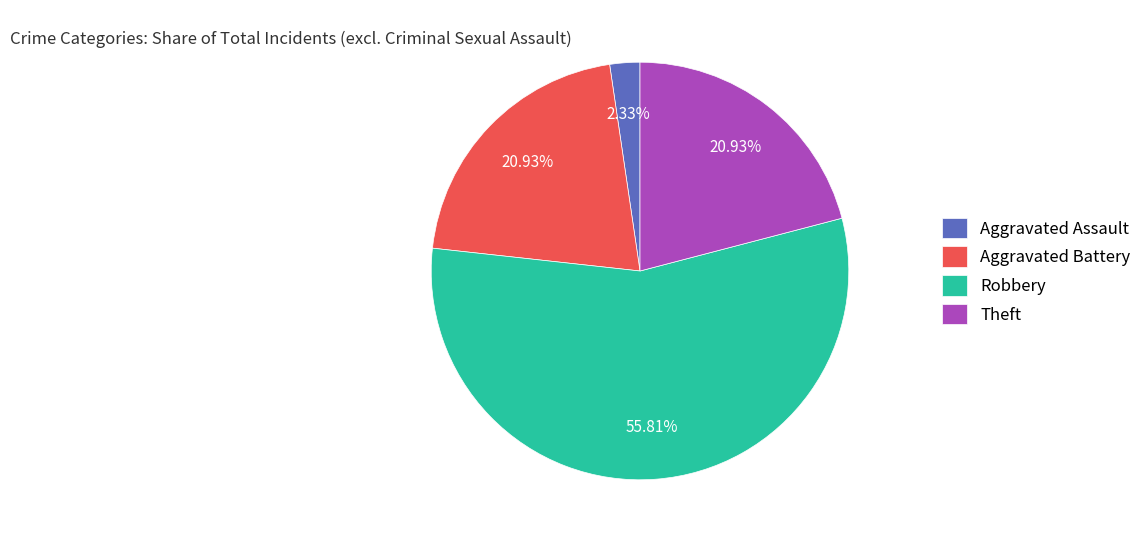

What is the majority slice?

Robbery